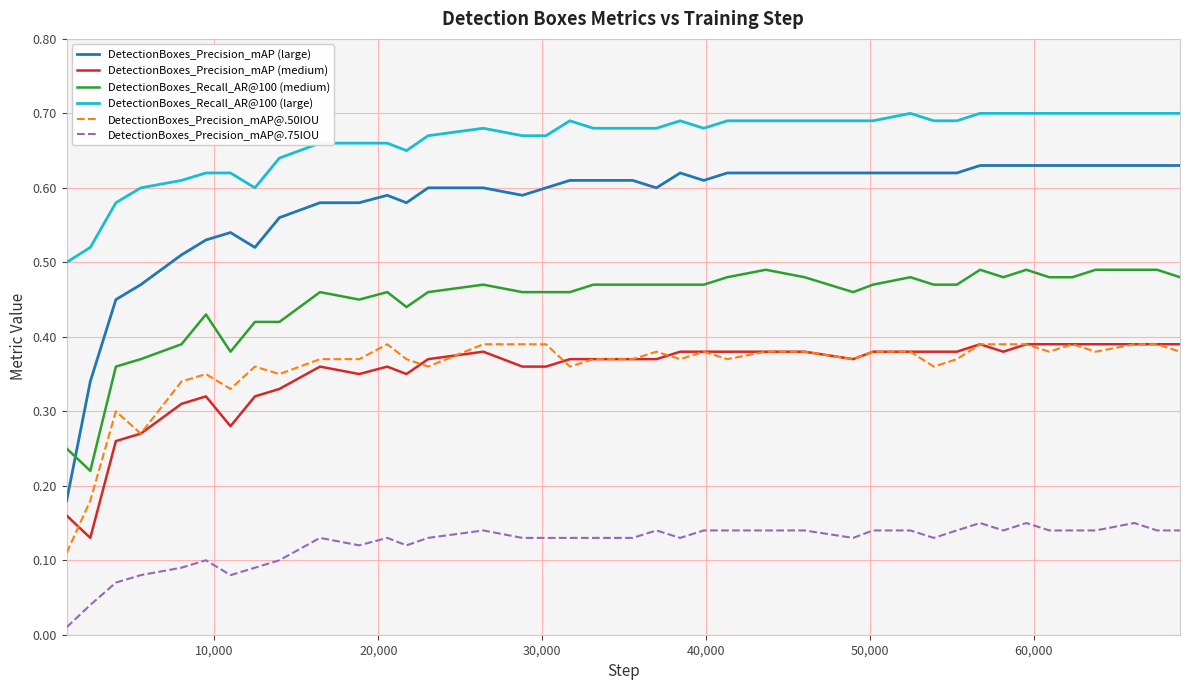

Count the DetectionBoxes_Precision_mAP (large) values in the range 0 to 1.

40